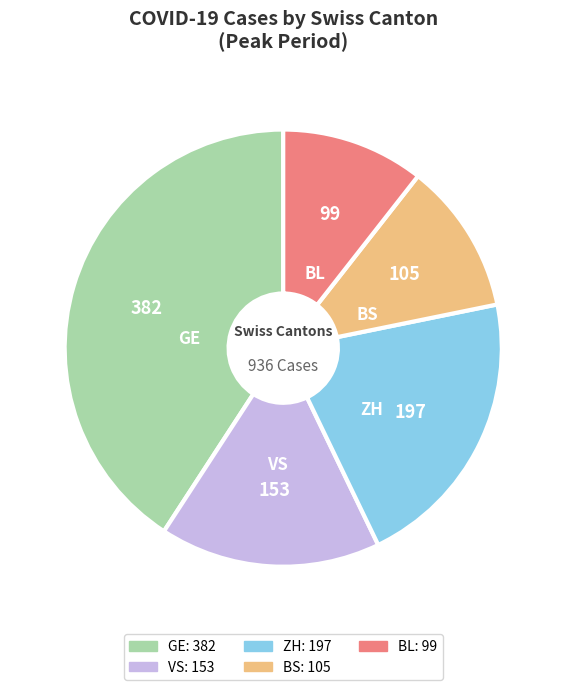

What is the ratio of the value at ZH to the value at BS?

1.9